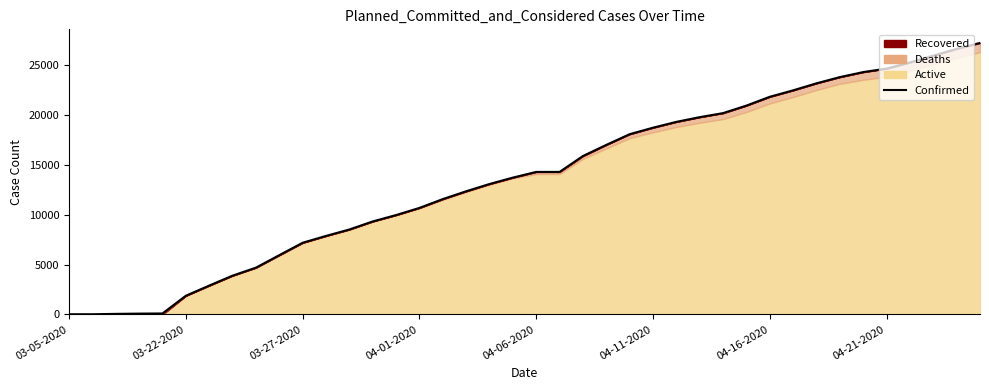

At which category does the chart reach its minimum across all series?

03-05-2020